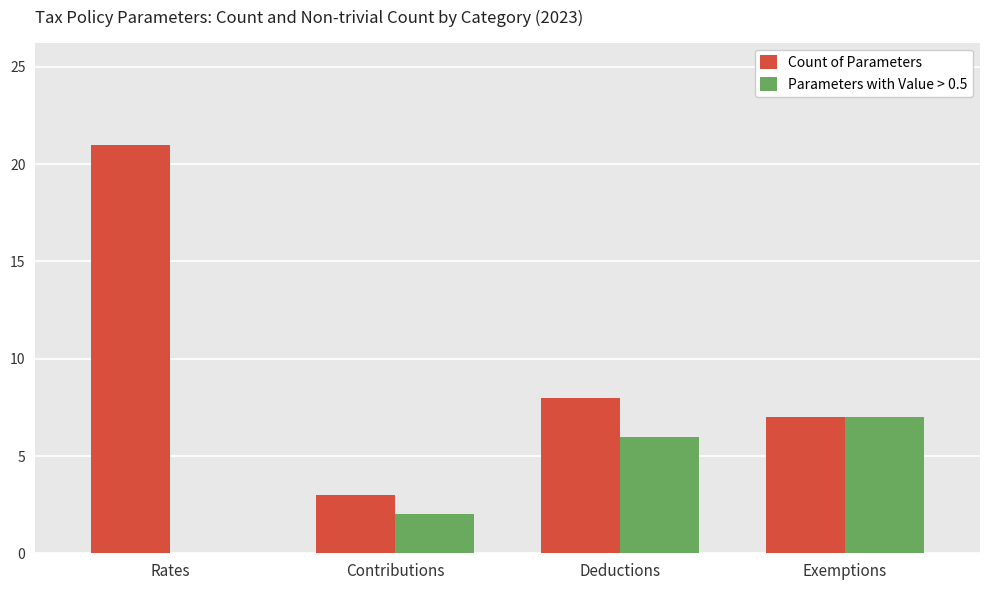

Is the value of Parameters with Value > 0.5 at Deductions greater than the value of Count of Parameters at Deductions?

No